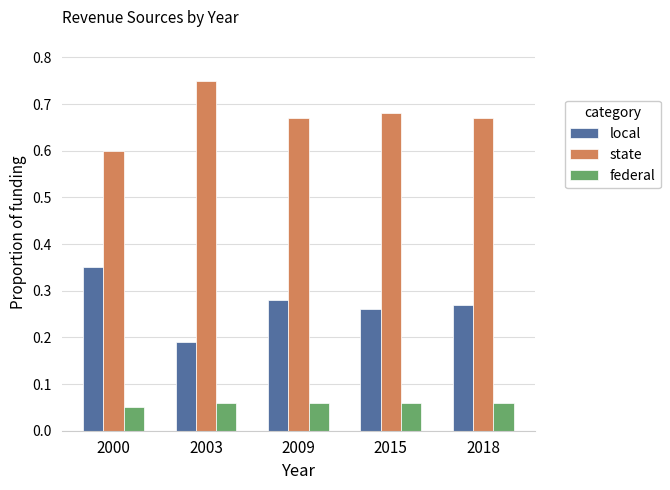

Rank the series at 2015 from highest to lowest value.

state, local, federal